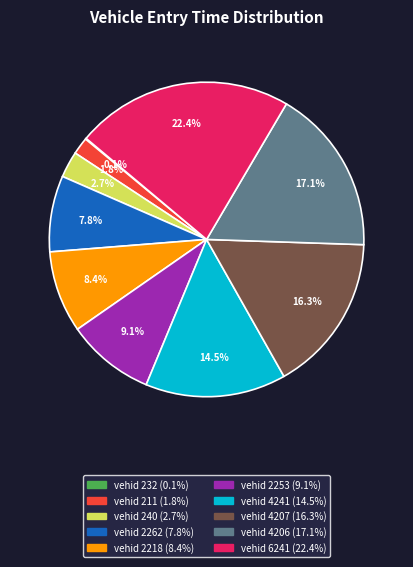

Does any single category account for the majority?

No